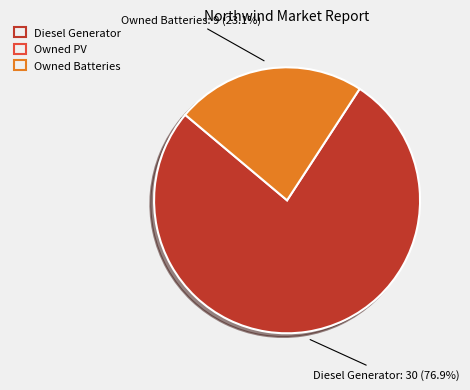

Rank the categories by value from highest to lowest.

Diesel Generator, Owned Batteries